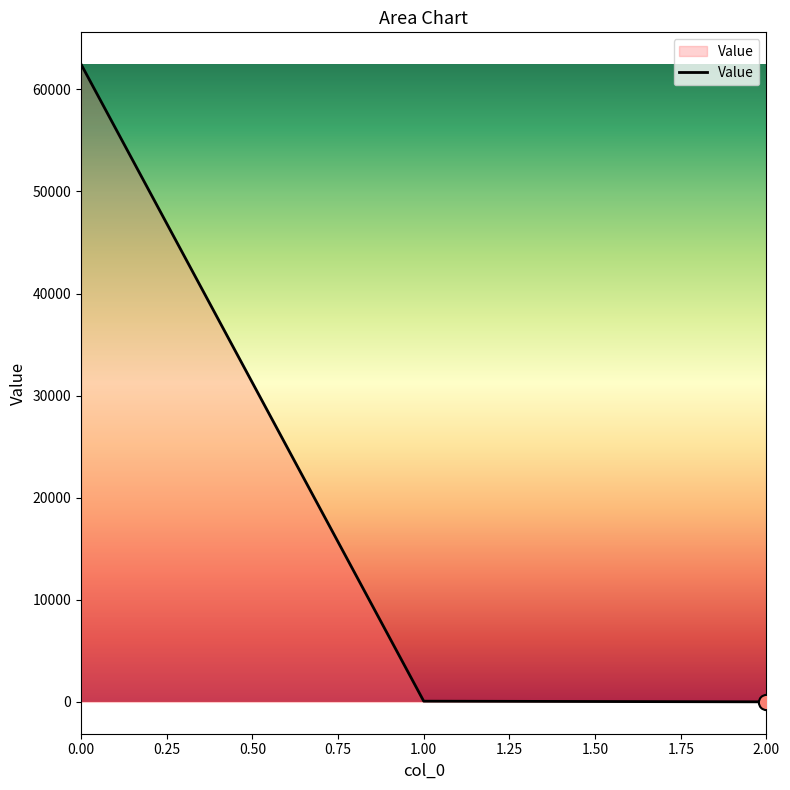

Is it true that the value at 0.00 is 62469.4?

True